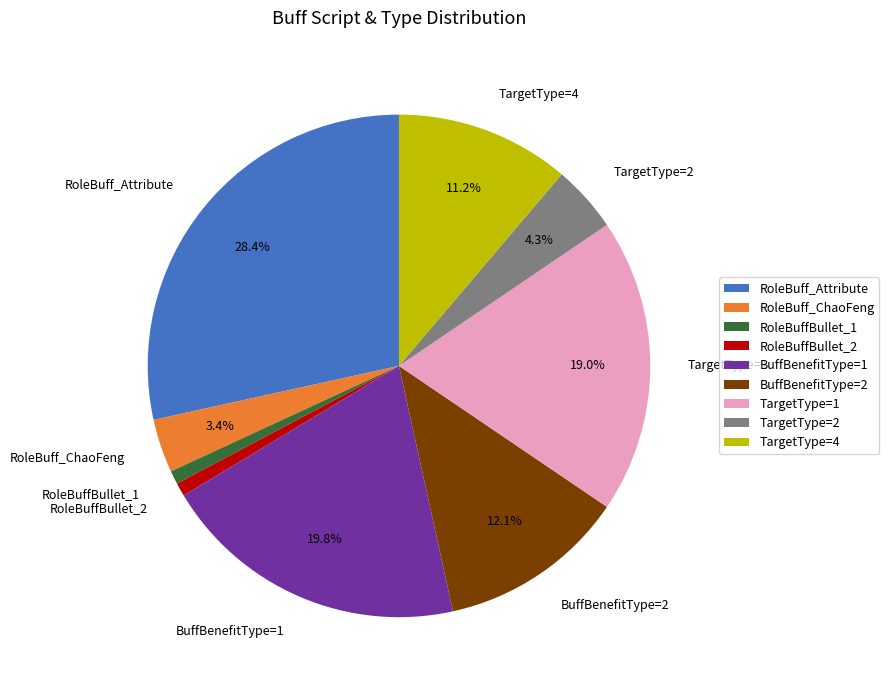

Combined, what portion of the pie is BuffBenefitType=2 and TargetType=2?

16.4%